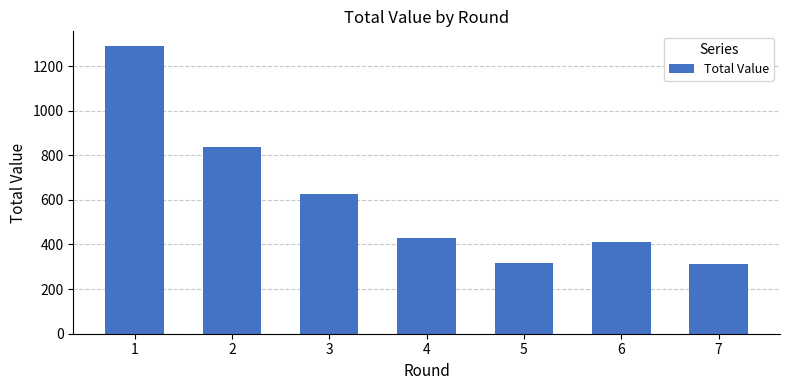

What is the ratio of the value at 5 to the value at 6?

0.8